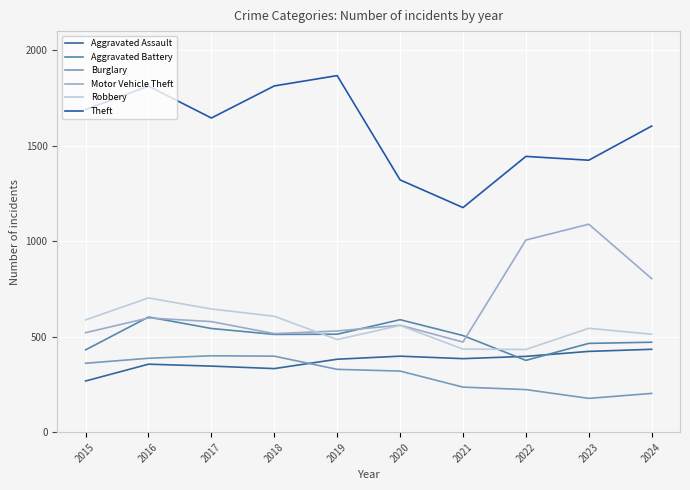

Between 2023 and 2017, which is larger?

2023